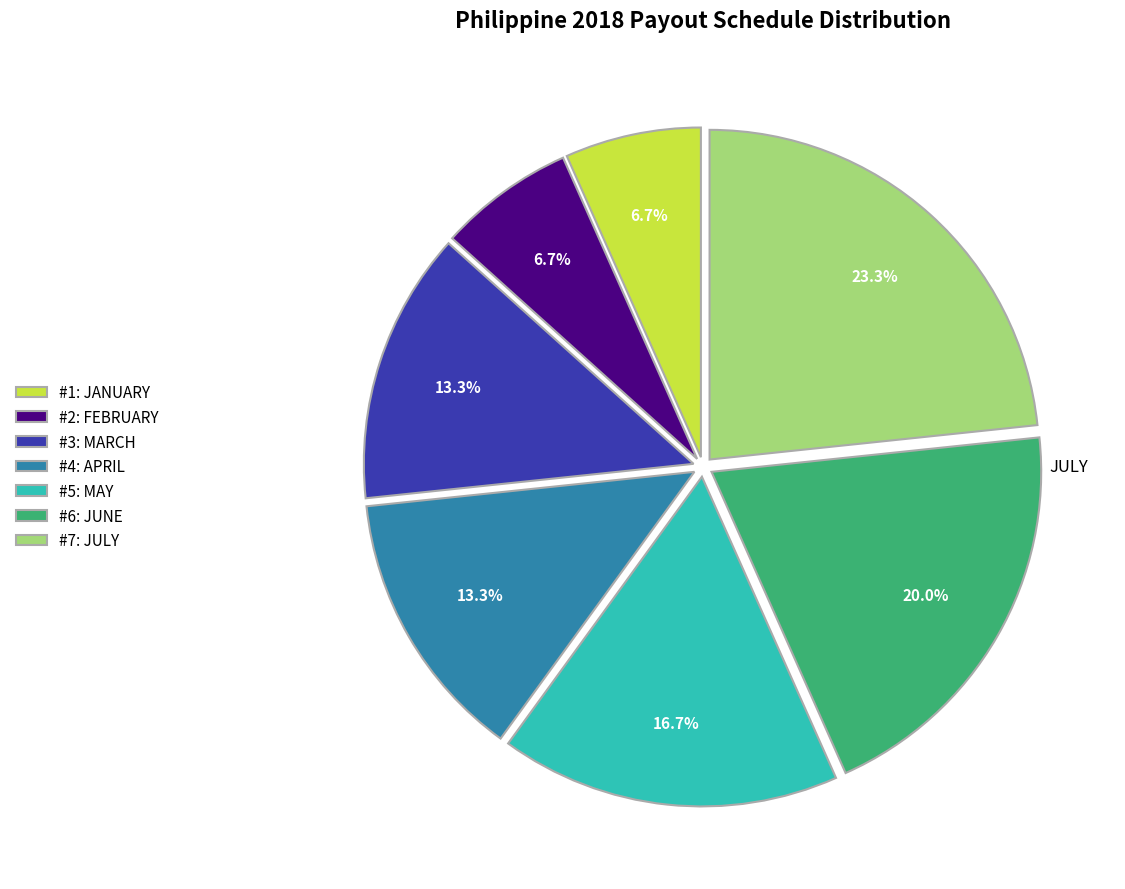

Is there a majority slice in this chart?

No